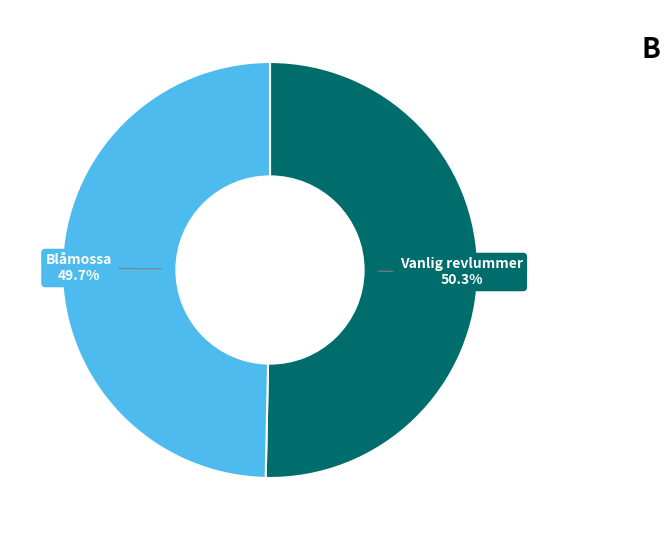

How many segments does this pie chart have?

2